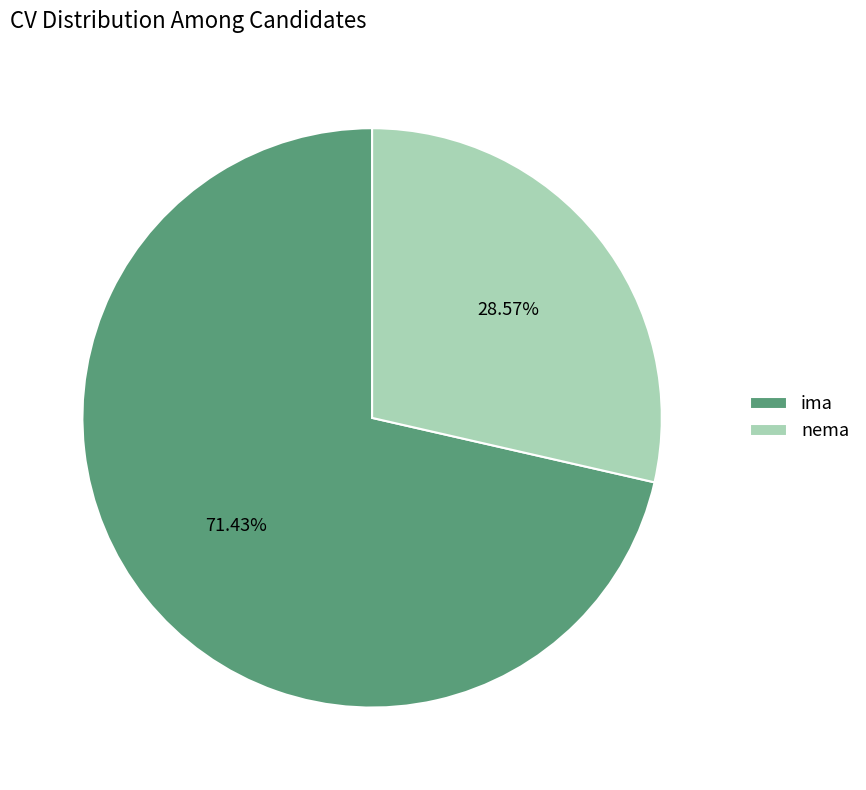

What is the ratio of the value at nema to the value at ima?

0.4